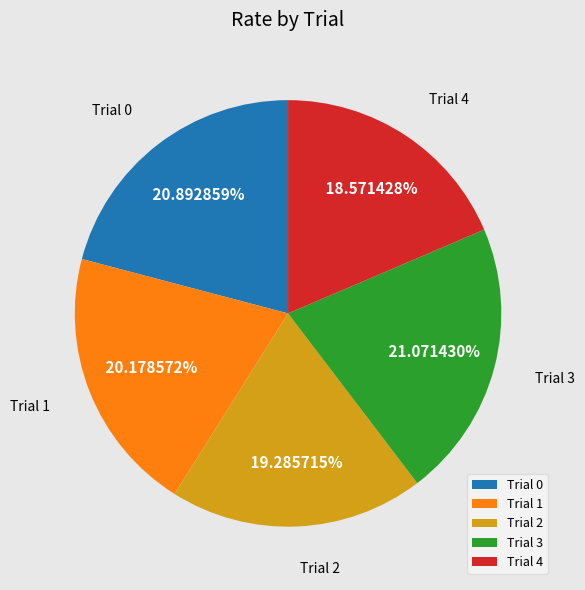

To the nearest percent, what portion does Trial 4 represent?

19%